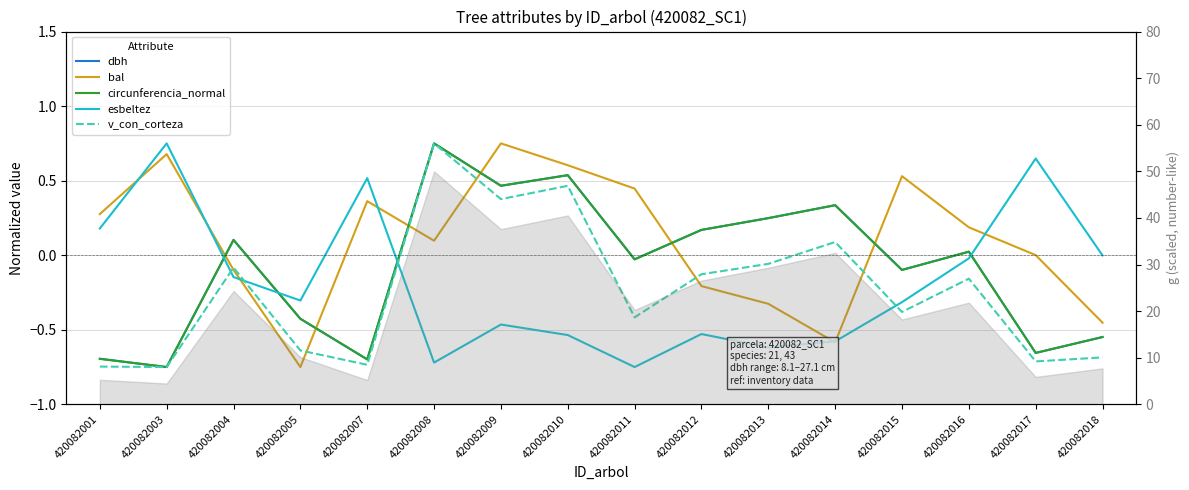

What is the maximum value shown in the chart?

0.8